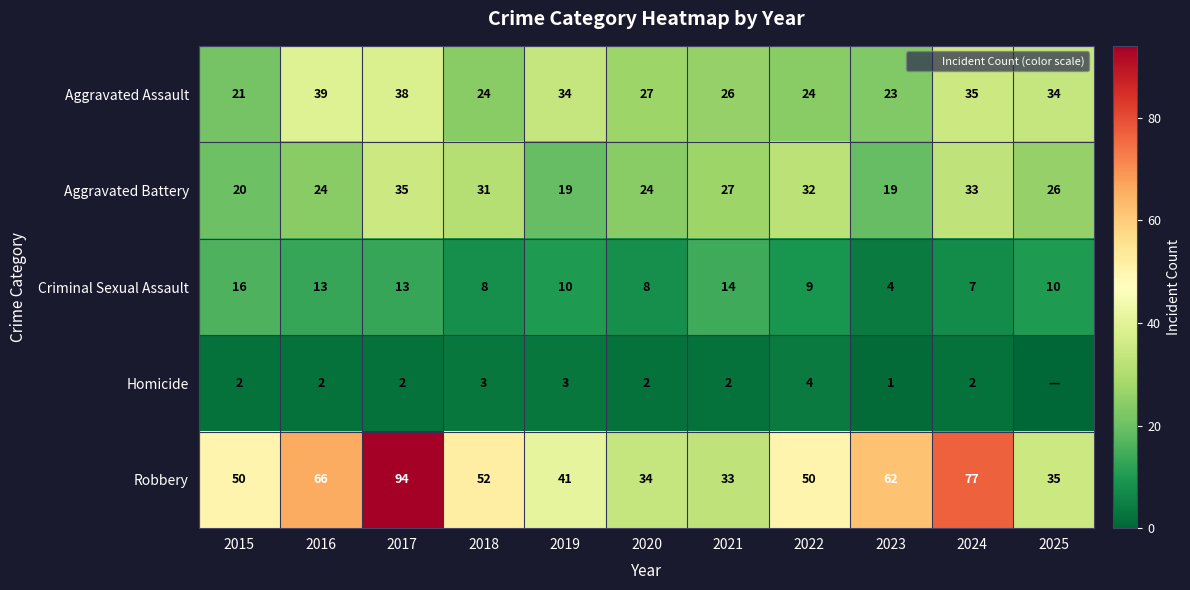

What is the total value across all series at 2020?

95